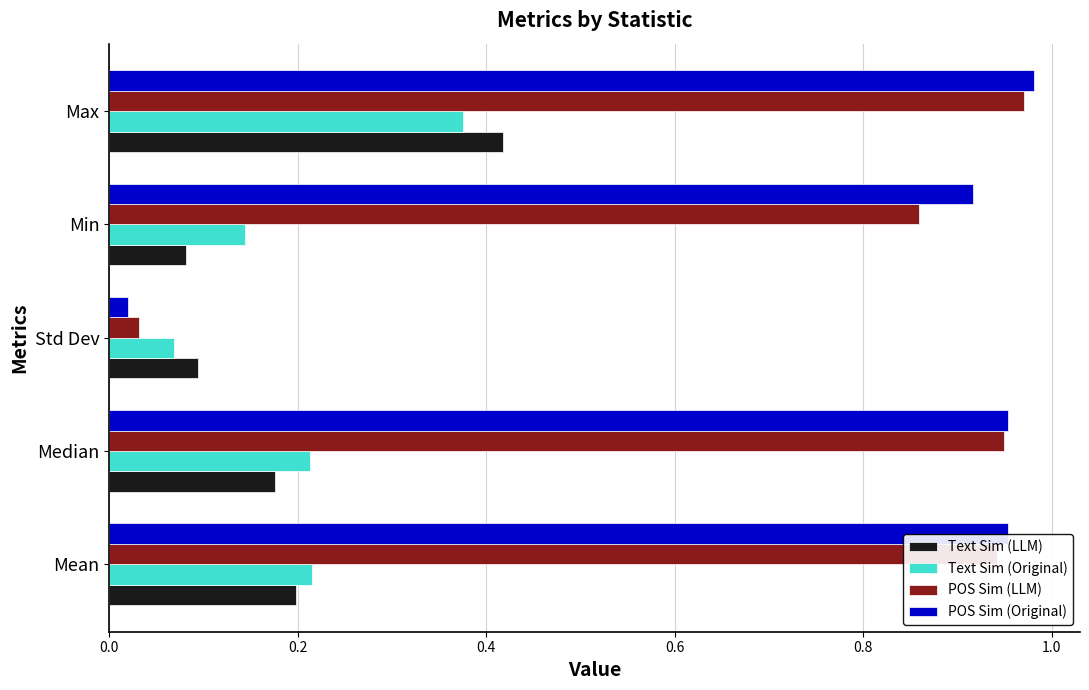

Count the number of data series in this chart.

4